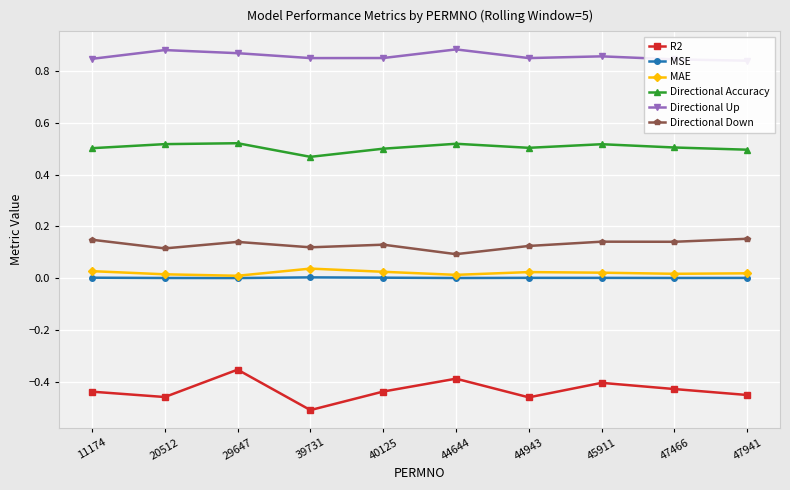

Count the number of data series in this chart.

6